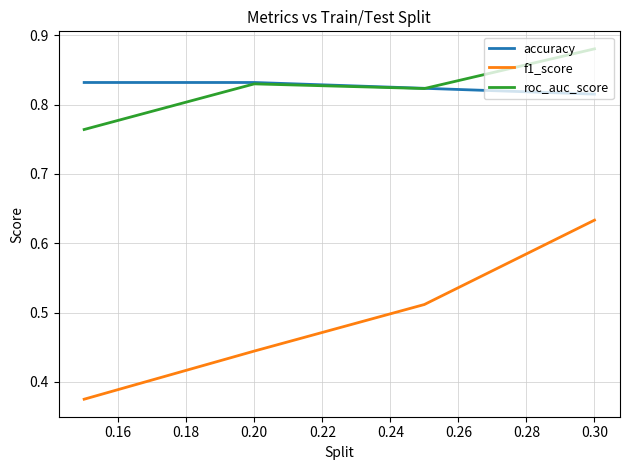

What are all the series names shown in the legend?

accuracy, f1_score, roc_auc_score